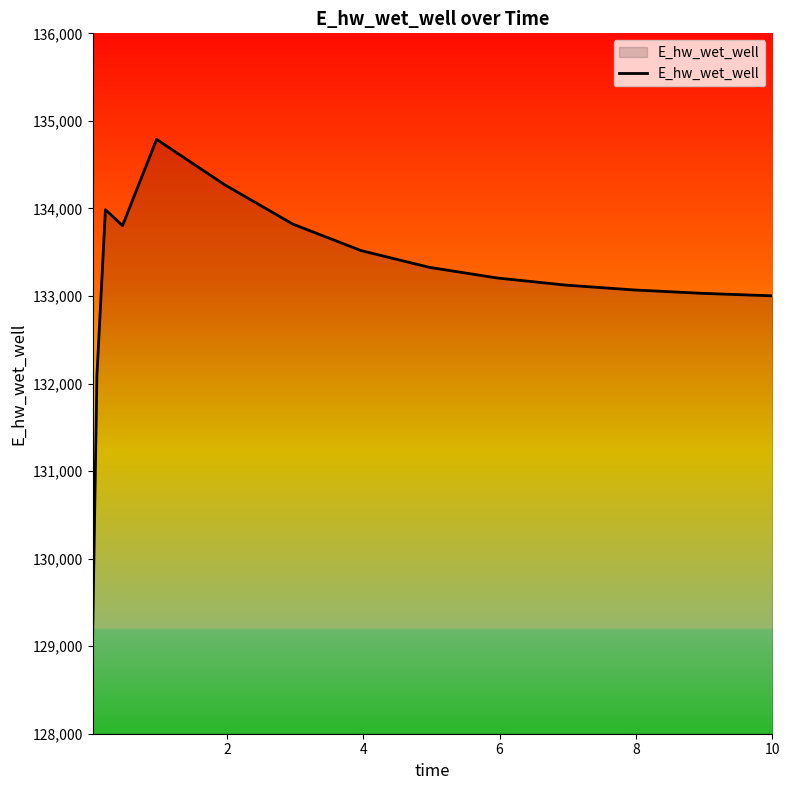

What is the maximum value shown in the chart?

134788.8